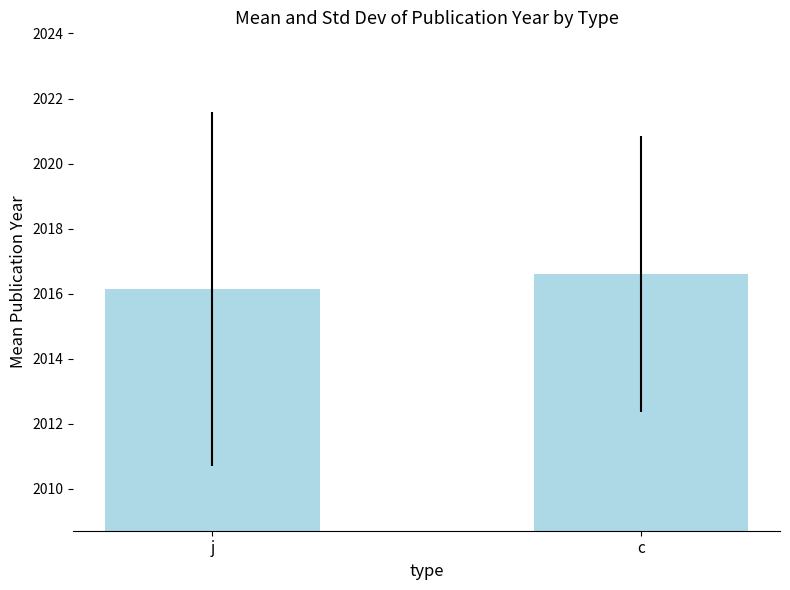

What is the sum of the values at c and j?

4032.7